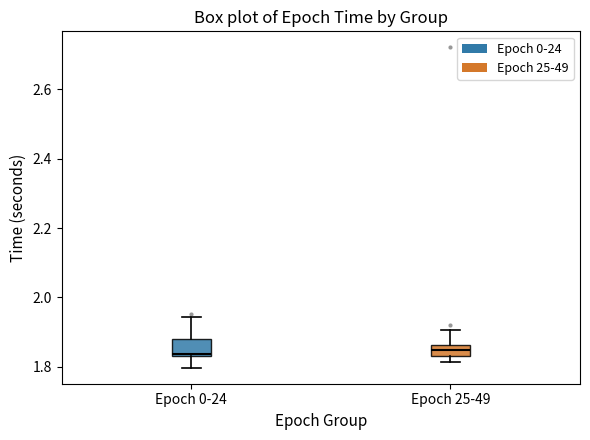

Reading left to right, read every box against the y-axis: the position of its median line, the range the box covers, and the ends of its whiskers. The values are not printed on the chart, so give them approximately, as read against the axis.

Epoch 0-24: median 1.84 (just above the box's lower edge), box 1.84 to 1.88, whiskers 1.80 to 1.94
Epoch 25-49: median 1.84 (inside the box), box 1.84 to 1.86, whiskers 1.82 to 1.90